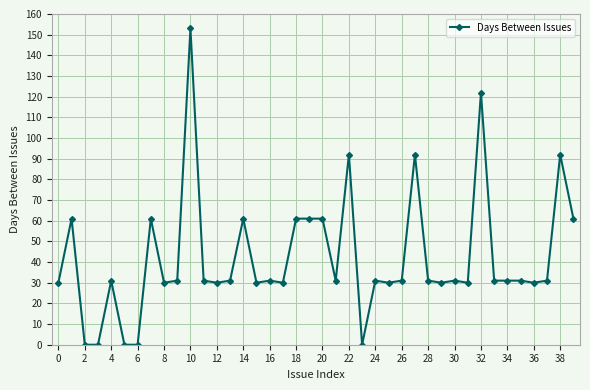

True or false: the data has more than 0 interior local peaks.

True